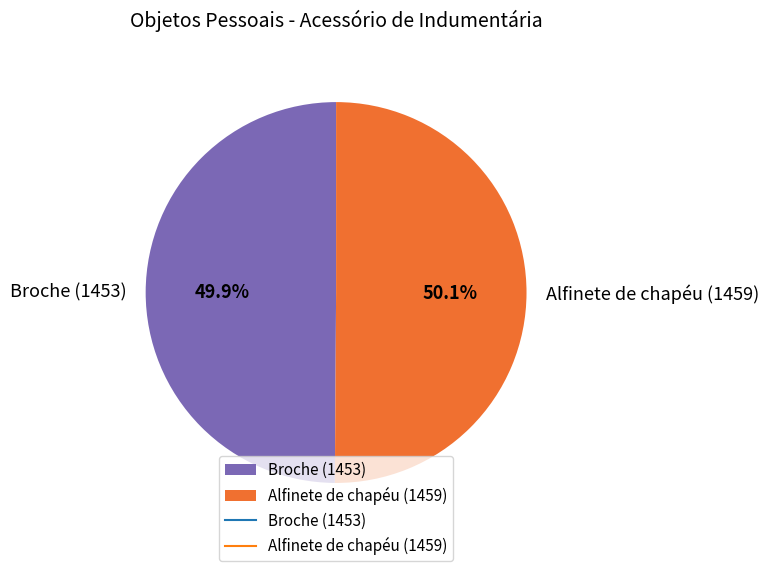

Is there a majority slice in this chart?

Yes